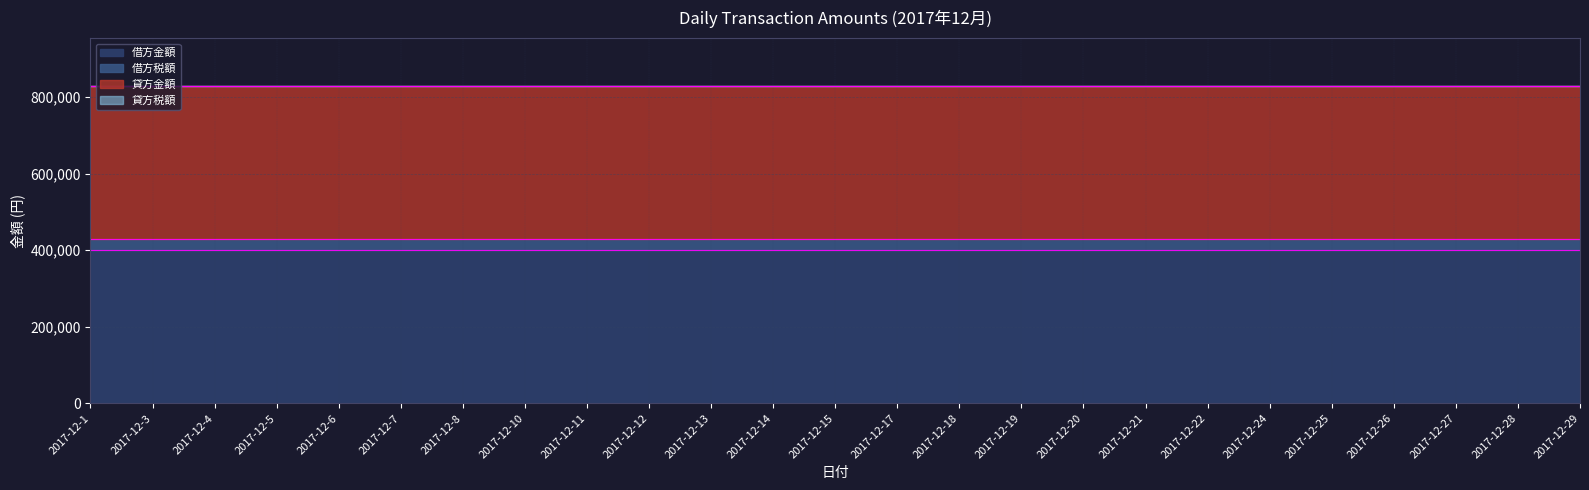

Between 2017-12-12 and 2017-12-14, which series saw the biggest shift?

借方金額